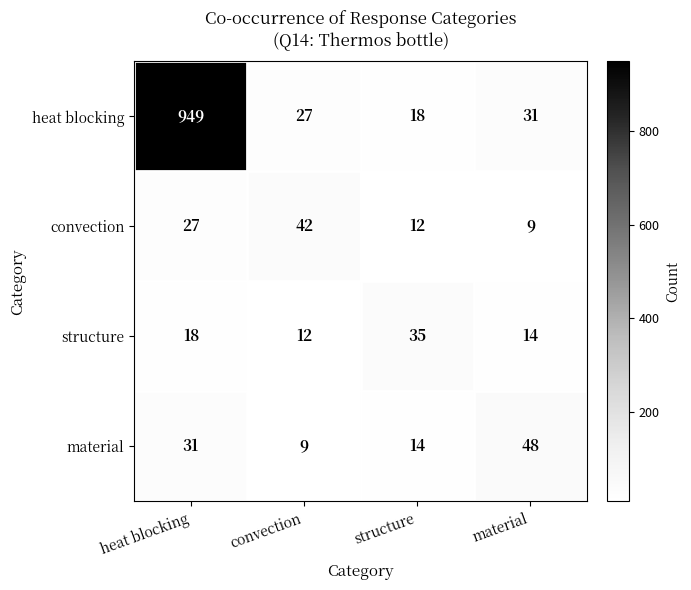

What is the sum of all material values?

102